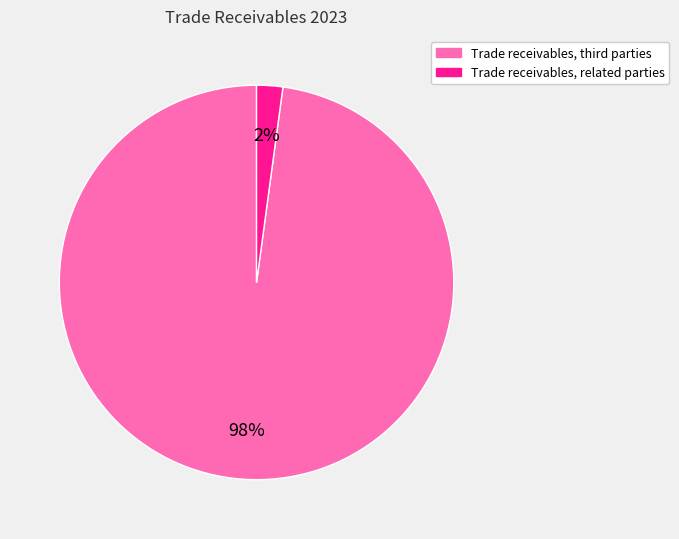

How many segments does this pie chart have?

2